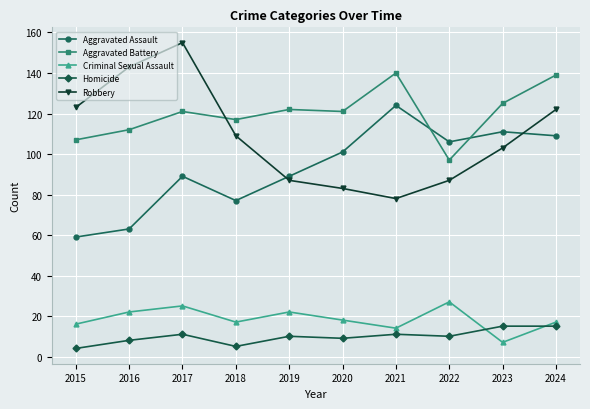

What is the greatest value displayed?

155